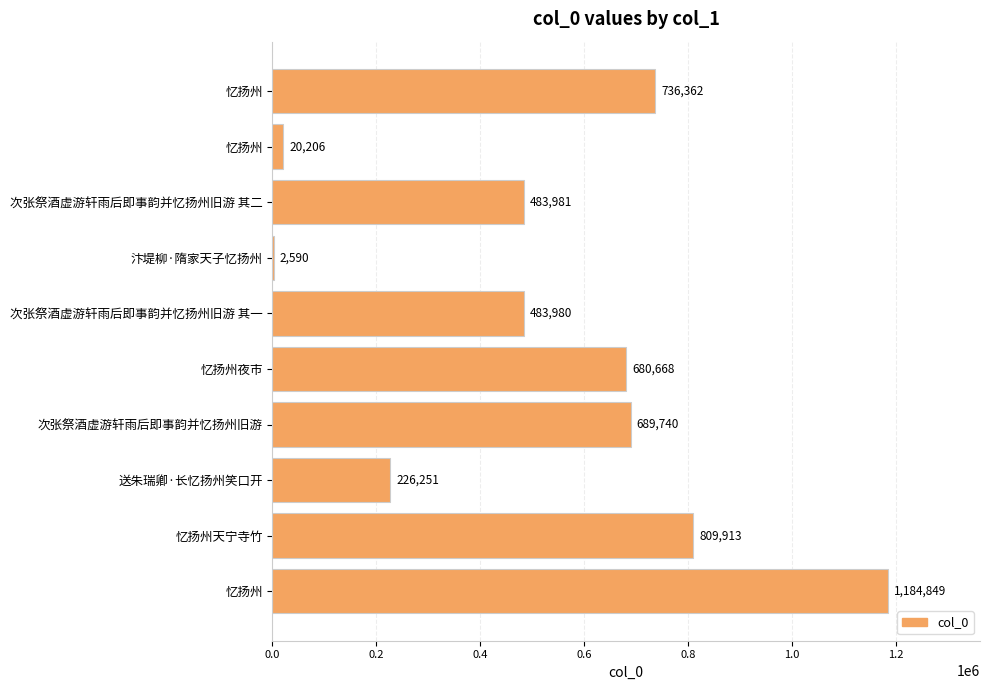

Does the chart contain stacked bars?

No